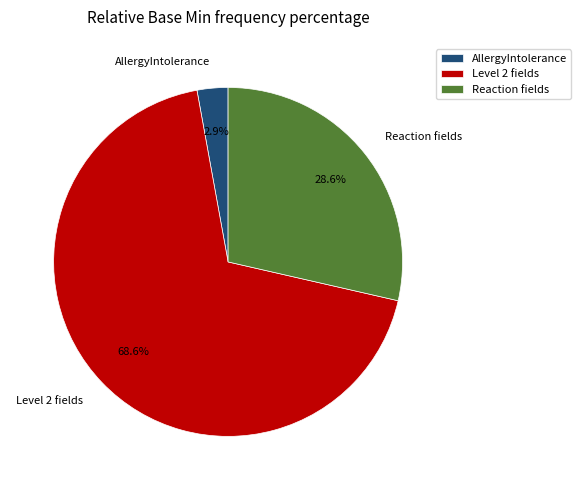

Which category has the smallest portion of the pie?

AllergyIntolerance